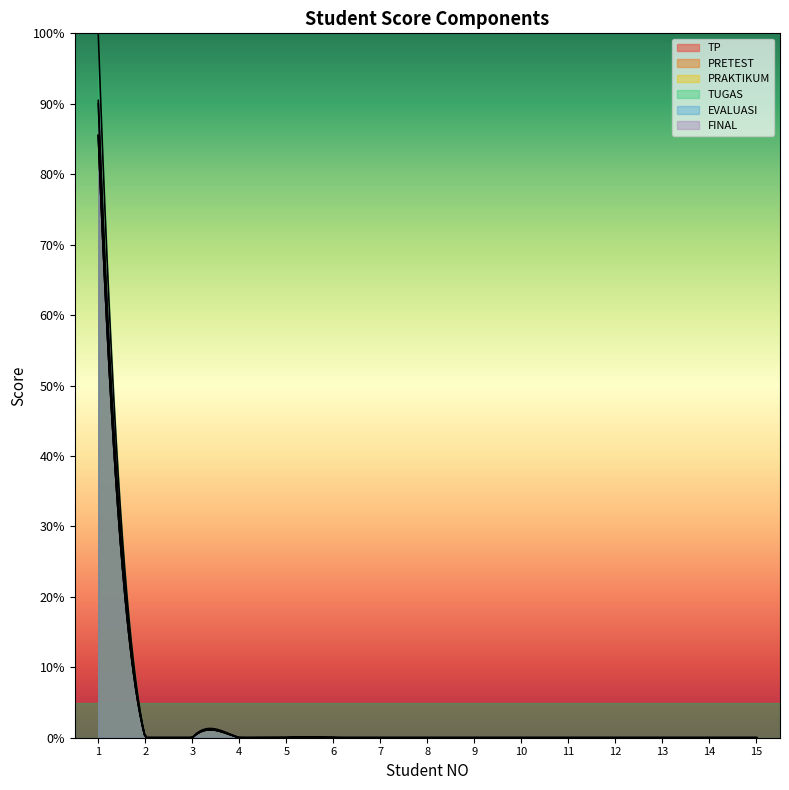

Reading left to right, transcribe all the data shown in this chart.

TP: 1=85.5	2=0.0	3=0.0	4=0.0	5=0.0	6=0.0	7=0.0	8=0.0	9=0.0	10=0.0	11=0.0	12=0.0	13=0.0	14=0.0	15=0.0
PRETEST: 1=85.5	2=0.0	3=0.0	4=0.0	5=0.0	6=0.0	7=0.0	8=0.0	9=0.0	10=0.0	11=0.0	12=0.0	13=0.0	14=0.0	15=0.0
PRAKTIKUM: 1=85.5	2=0.0	3=0.0	4=0.0	5=0.0	6=0.0	7=0.0	8=0.0	9=0.0	10=0.0	11=0.0	12=0.0	13=0.0	14=0.0	15=0.0
TUGAS: 1=100.0	2=0.0	3=0.0	4=0.0	5=0.0	6=0.0	7=0.0	8=0.0	9=0.0	10=0.0	11=0.0	12=0.0	13=0.0	14=0.0	15=0.0
EVALUASI: 1=90.0	2=0.0	3=0.0	4=0.0	5=0.0	6=0.0	7=0.0	8=0.0	9=0.0	10=0.0	11=0.0	12=0.0	13=0.0	14=0.0	15=0.0
FINAL: 1=90.5	2=0.0	3=0.0	4=0.0	5=0.0	6=0.0	7=0.0	8=0.0	9=0.0	10=0.0	11=0.0	12=0.0	13=0.0	14=0.0	15=0.0